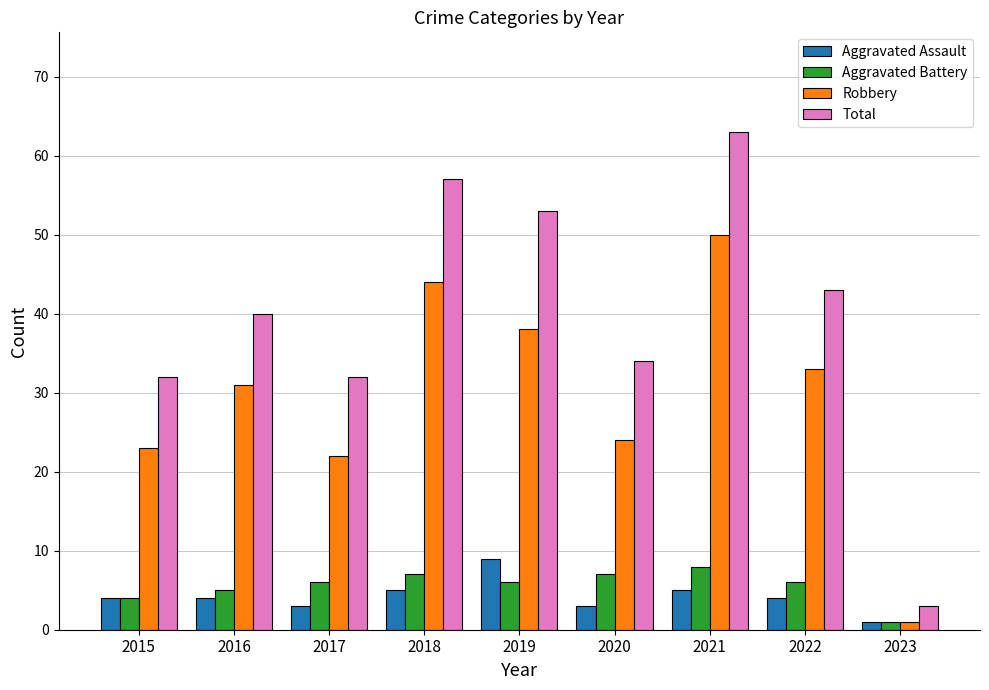

Reading left to right, list all the values displayed in this chart.

Aggravated Assault: 4	4	3	5	9	3	5	4	1
Aggravated Battery: 4	5	6	7	6	7	8	6	1
Robbery: 23	31	22	44	38	24	50	33	1
Total: 32	40	32	57	53	34	63	43	3